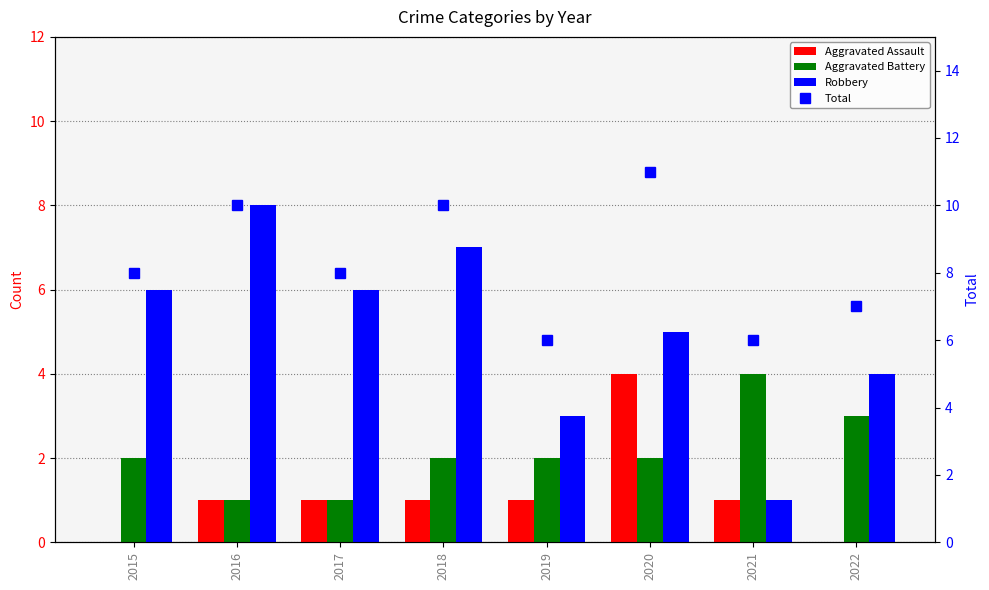

How many groups of bars are there?

8